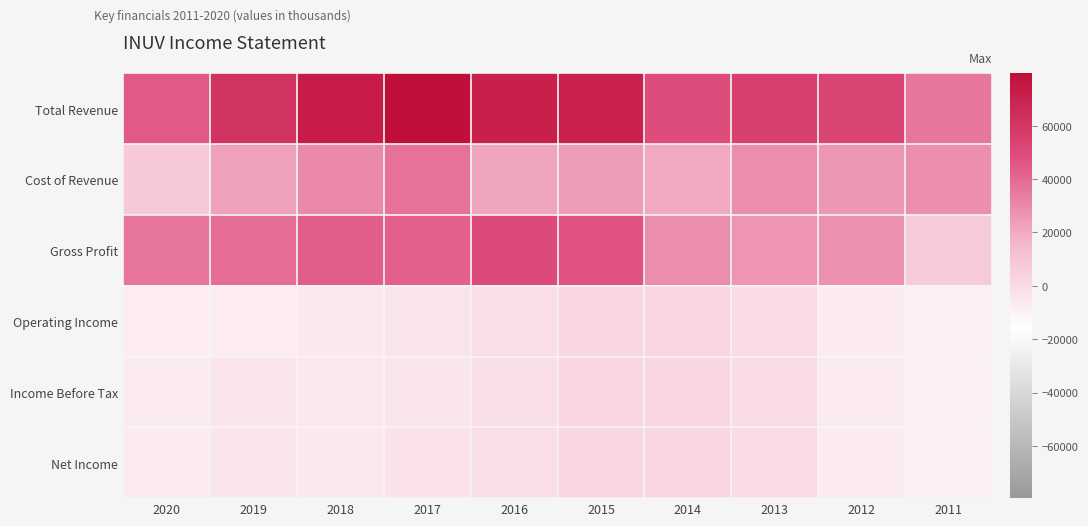

Count the number of data series in this chart.

6